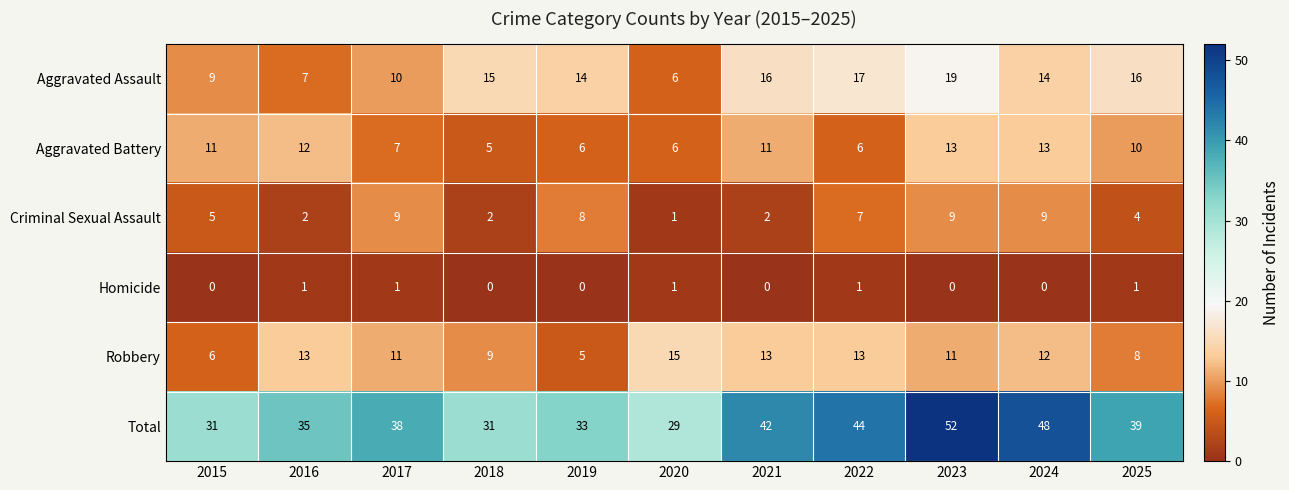

What is the minimum value for Robbery?

5